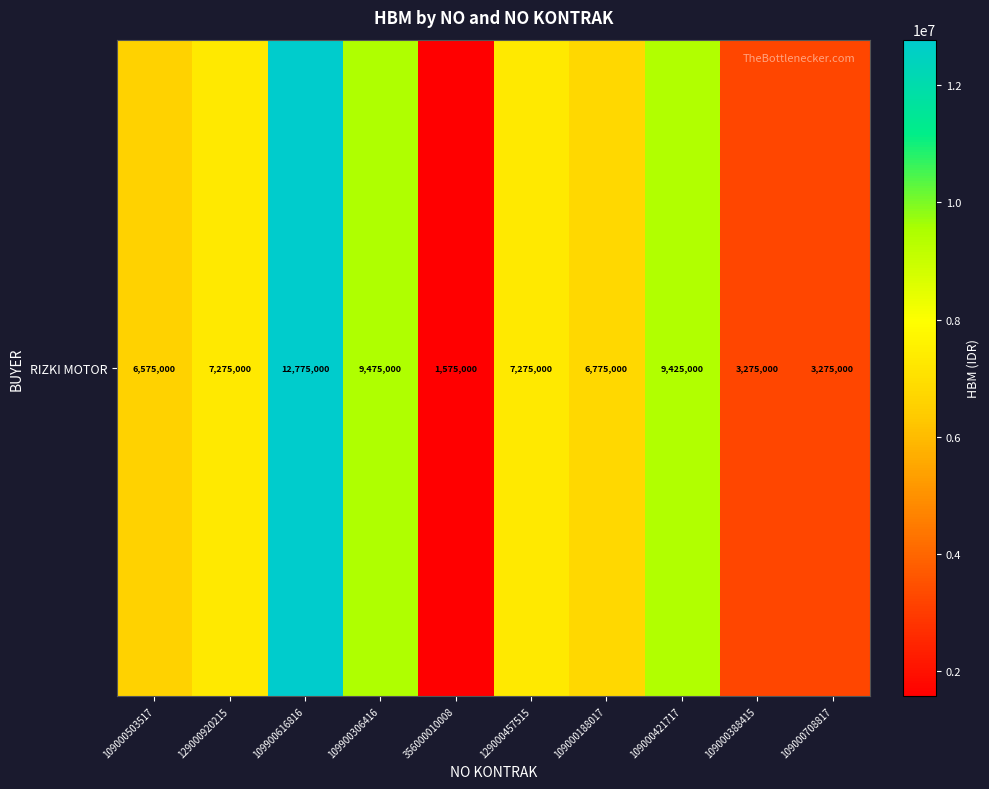

Is it true that the value at 109000708817 is 2125096?

False